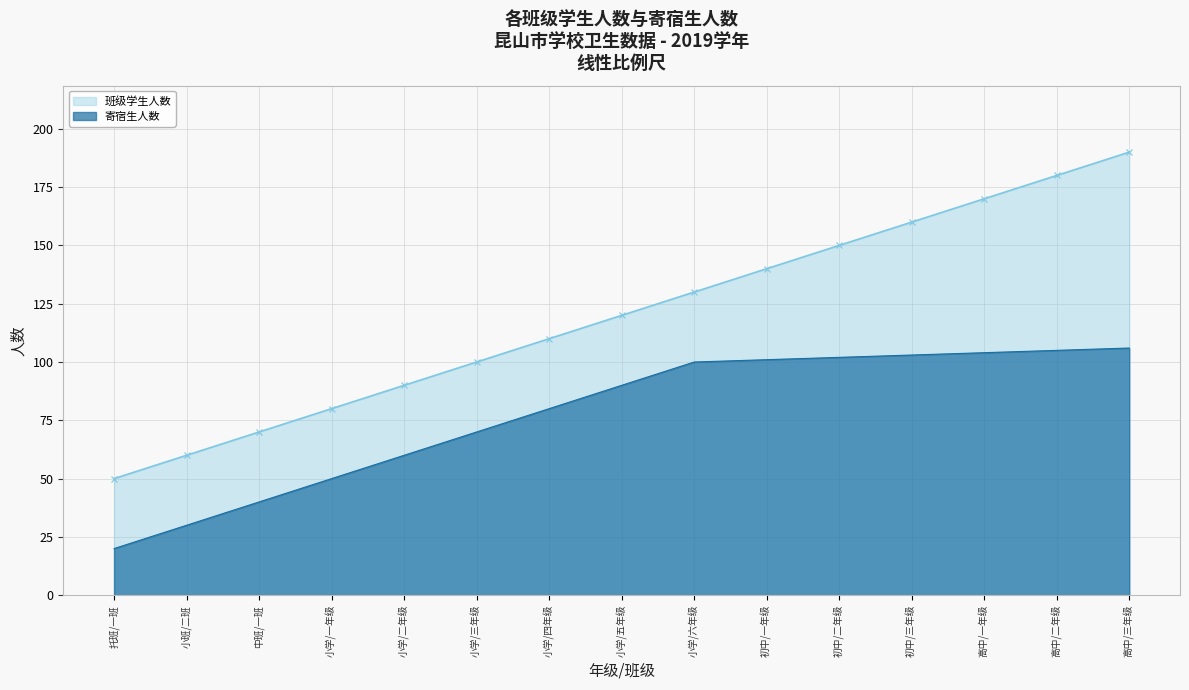

What value does the 班级学生人数 series have at 高中/三年级, to the nearest 5?

190